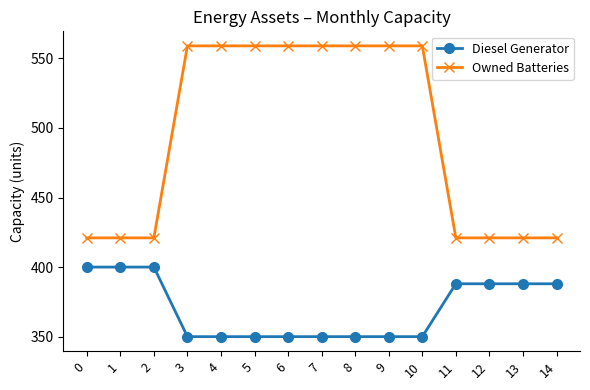

What is the average value of the Diesel Generator series?

370